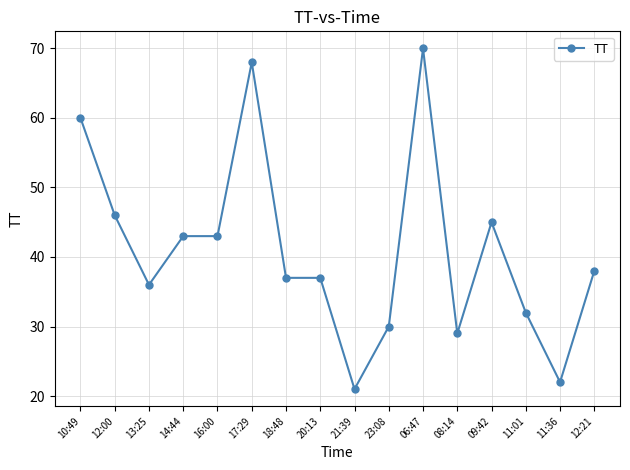

True or false: there are more than 0 points higher than both neighbors.

True